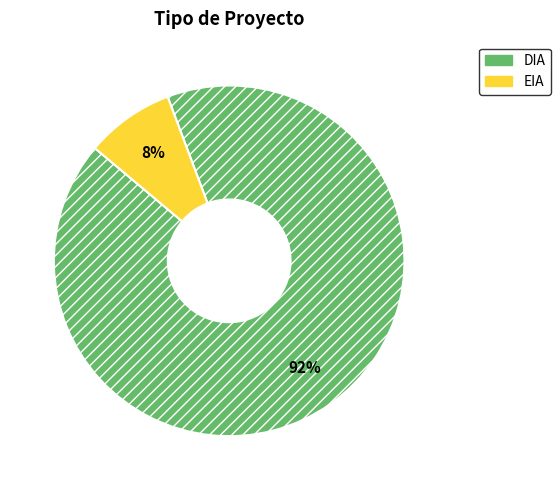

Between DIA and EIA, which is larger?

DIA